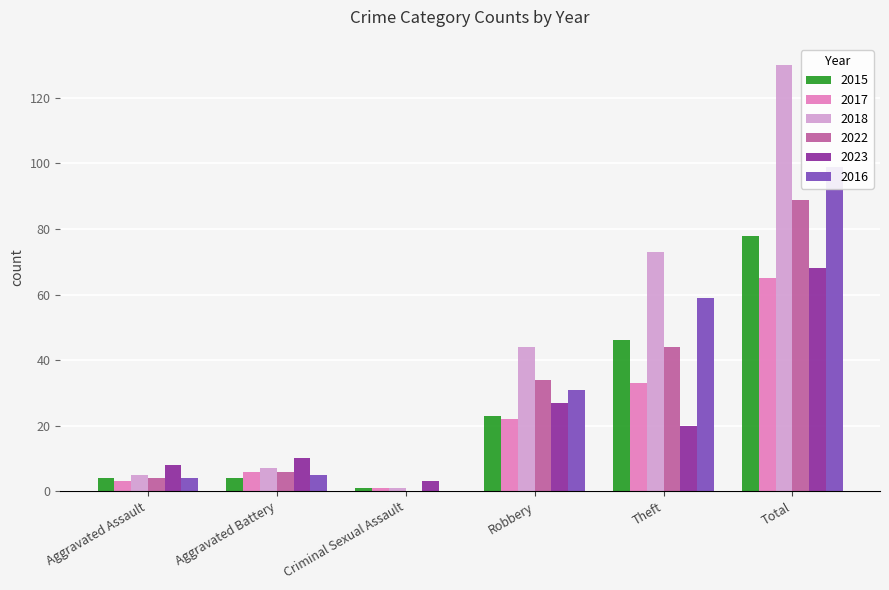

The value of 2017 at Aggravated Assault is 3. True or false?

True